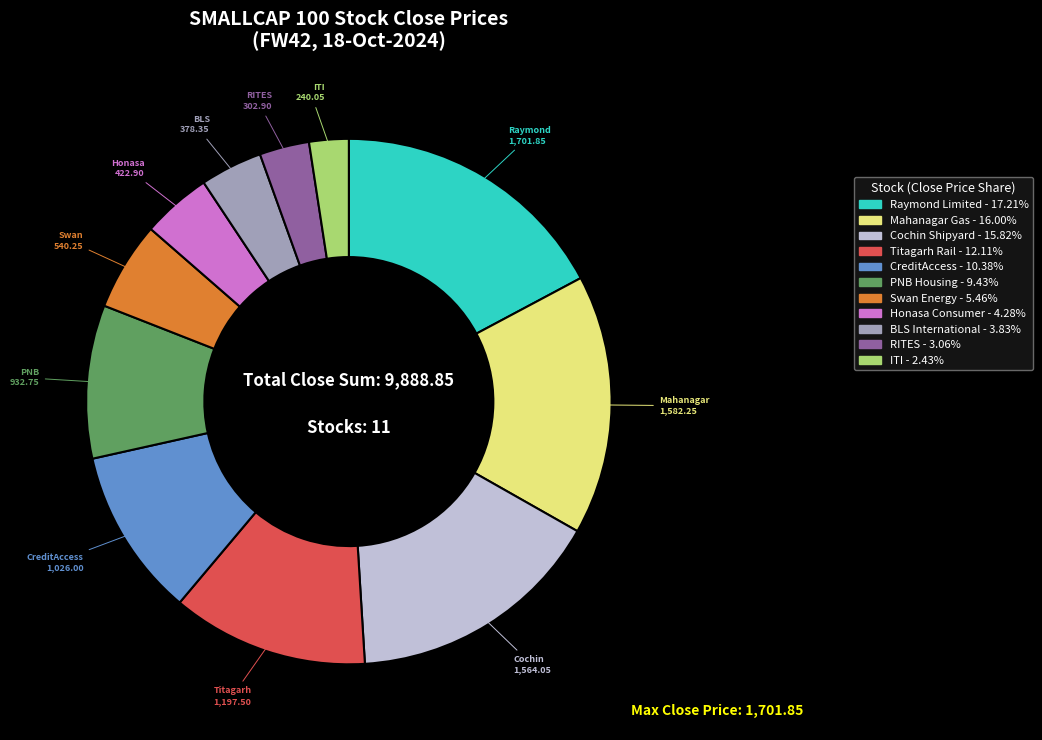

Is there any slice that represents more than half of the pie?

No